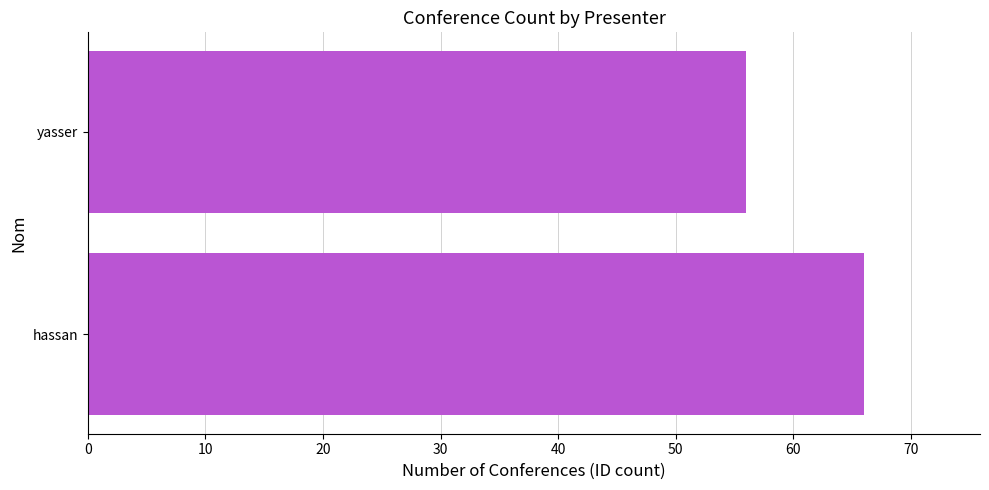

Which label corresponds to the smallest value in the chart?

yasser